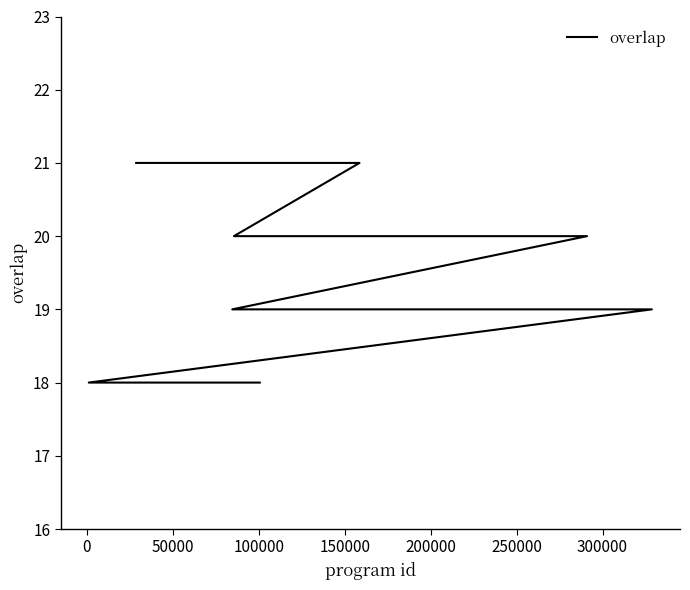

What is the value of the 20th point from the left?

18